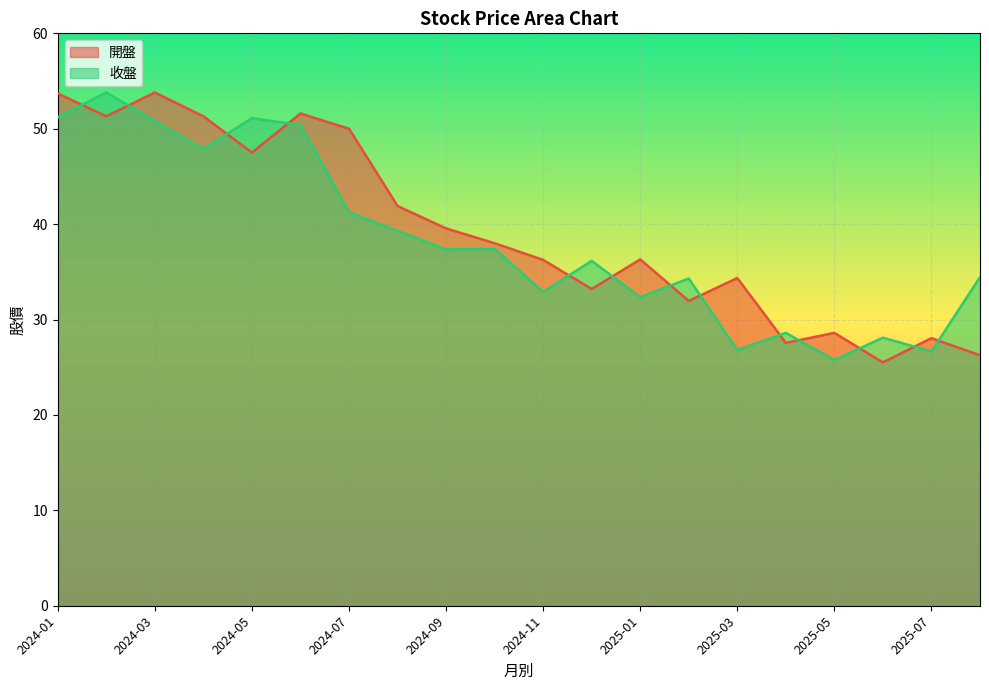

True or false: 收盤 has a value of 16.8 at 2024-06.

False